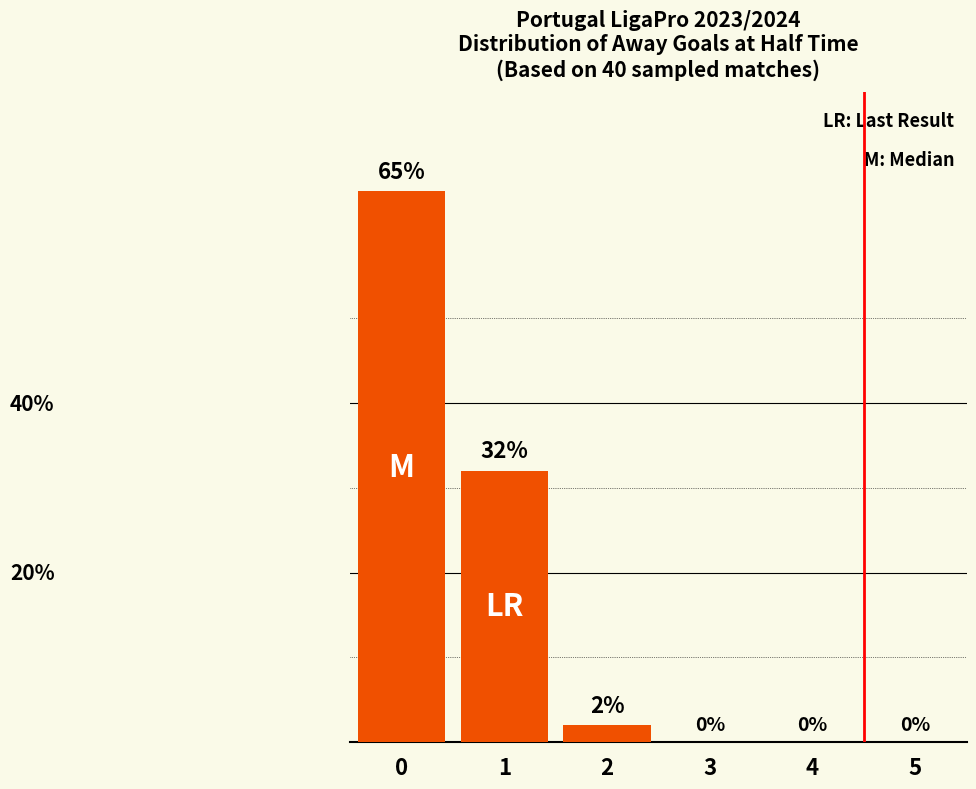

Rank the categories by value from lowest to highest.

3, 4, 5, 2, 1, 0